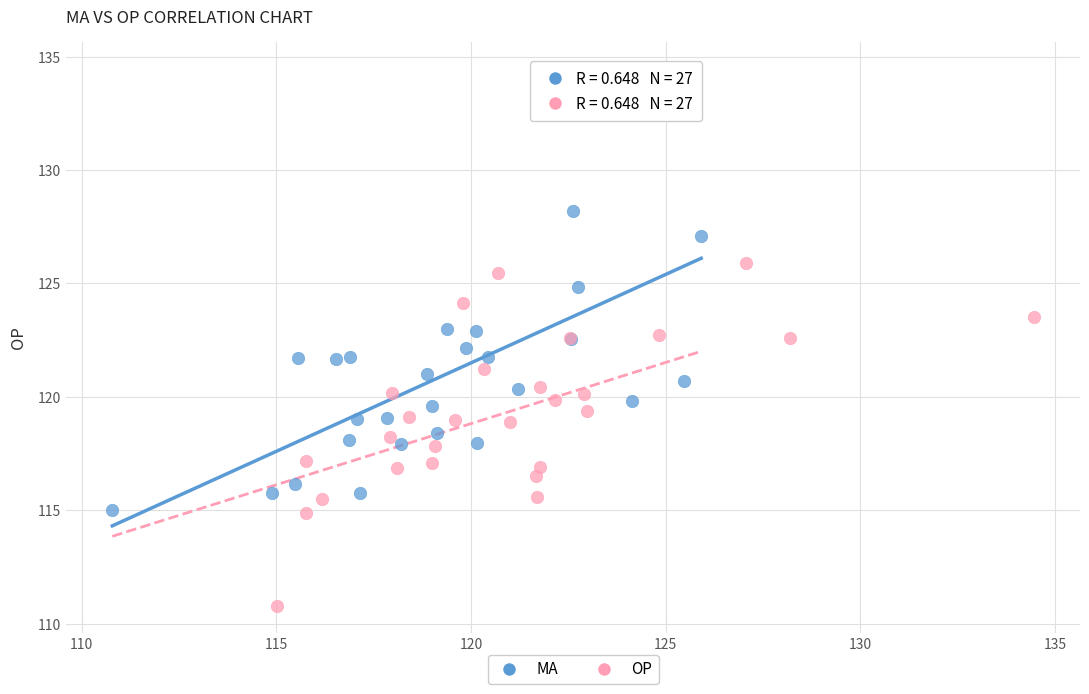

Which series contains the lowest Y value?

OP